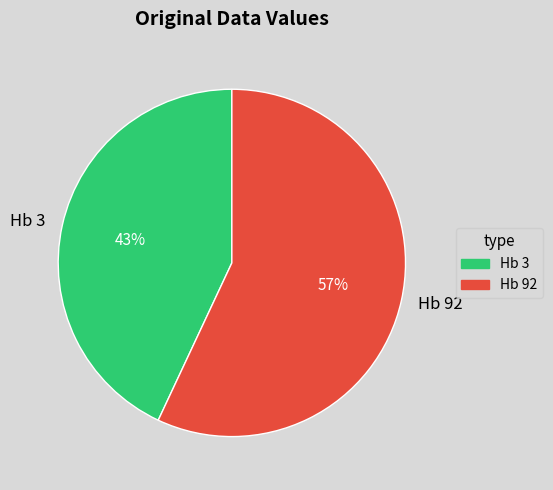

Is Hb 3 the majority of the pie?

No